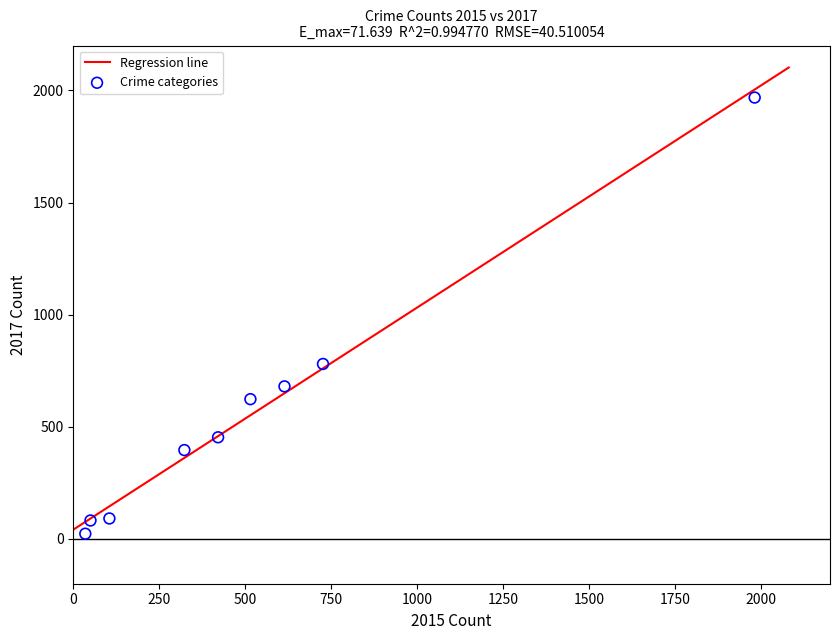

What is the range of Y values (max minus min)?

1945